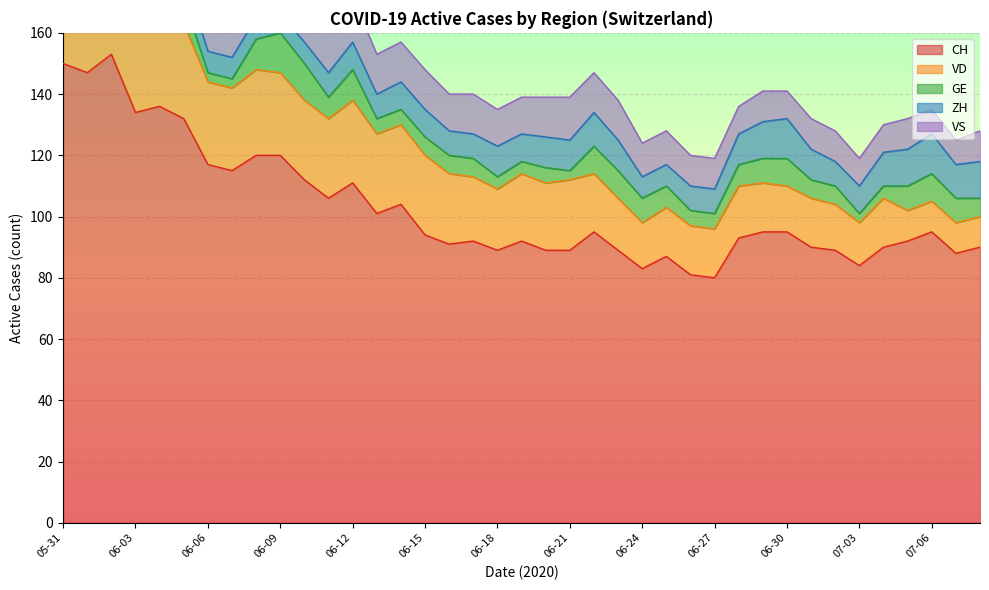

Which series has the largest range (max minus min)?

CH